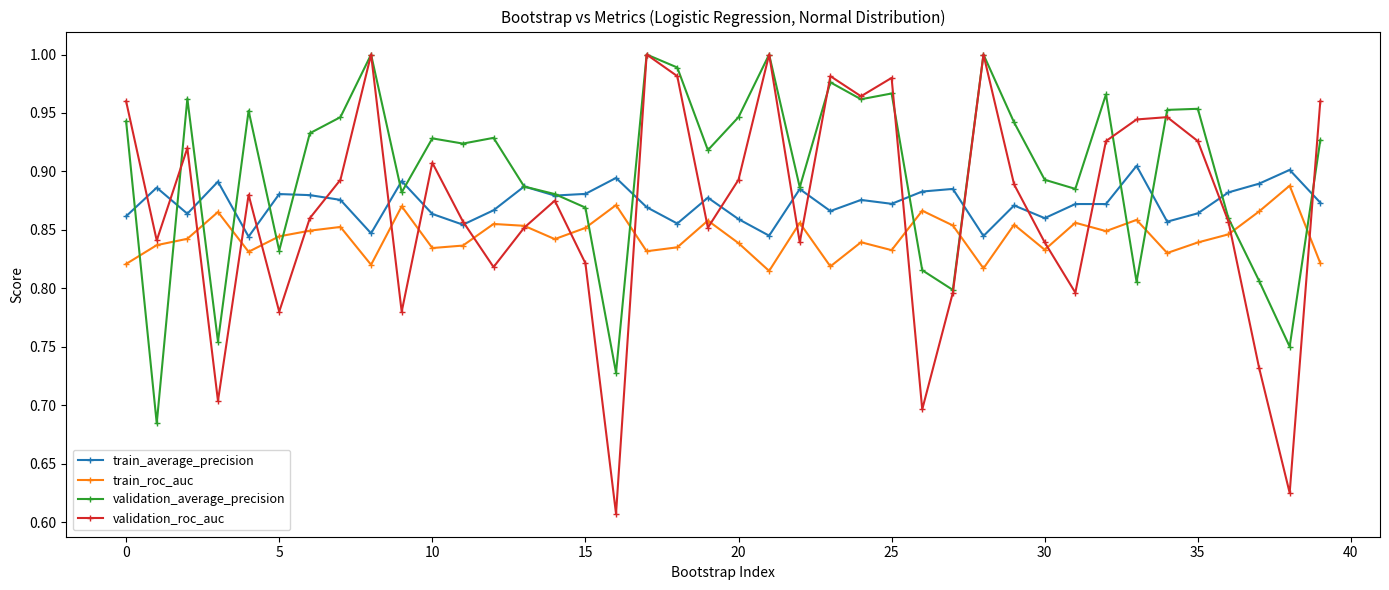

What are all the series names shown in the legend?

train_average_precision, train_roc_auc, validation_average_precision, validation_roc_auc